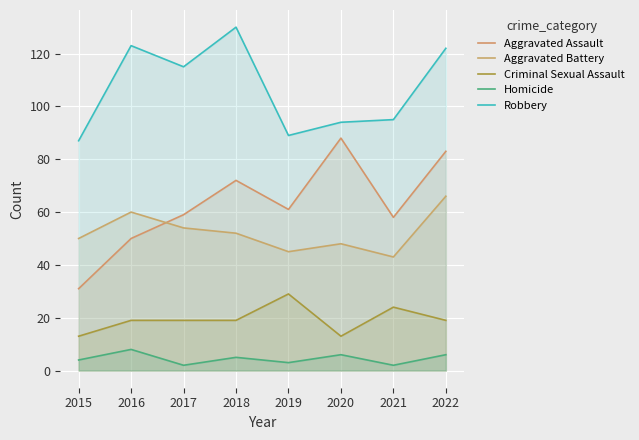

Is it true that Aggravated Battery equals 23 at 2019?

False